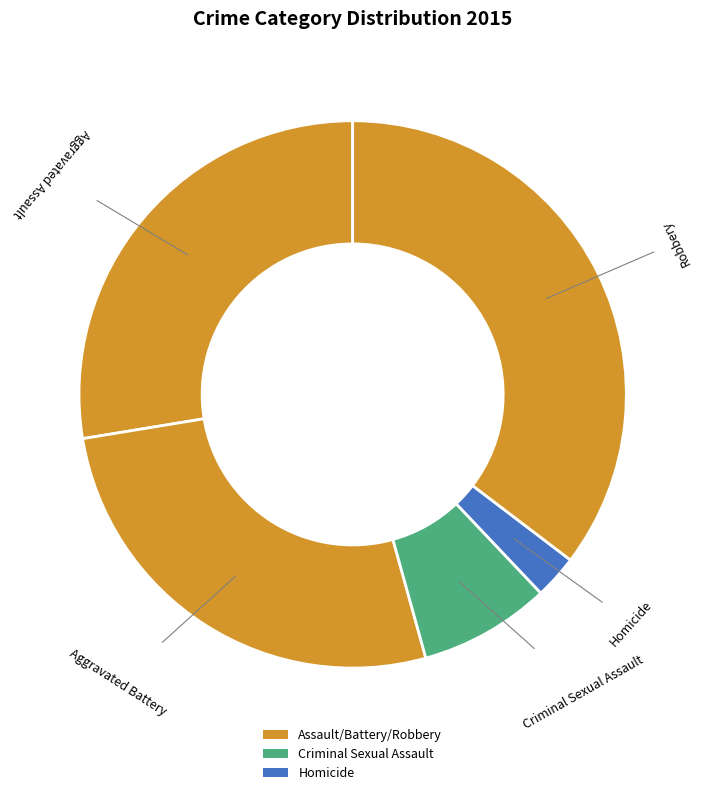

Is it true that Robbery is 24% of the pie?

False